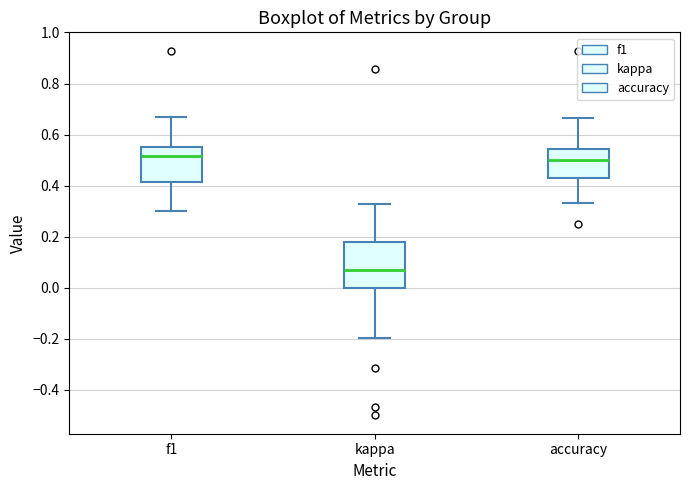

Where is the lower edge of the box for f1 on the y-axis? The values are not printed on the chart, so give them approximately, as read against the axis.

0.42